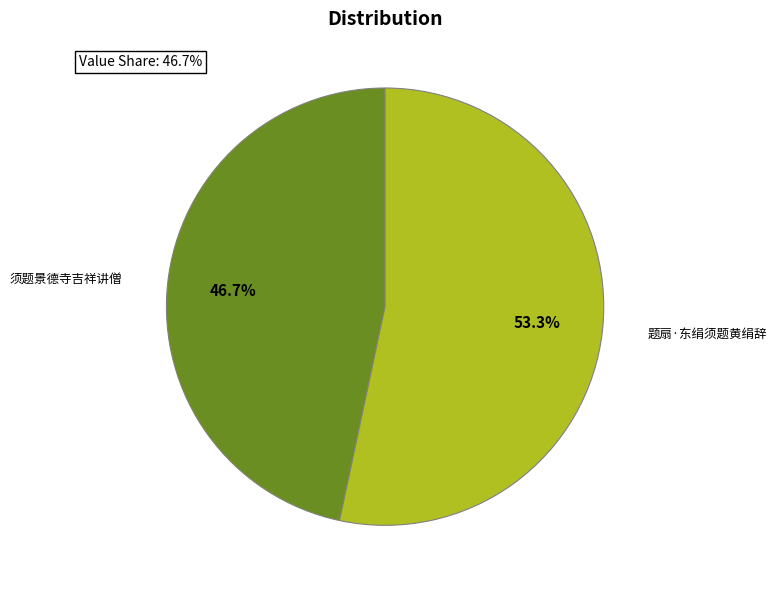

Which slice is the largest?

题扇·东绢须题黄绢辞